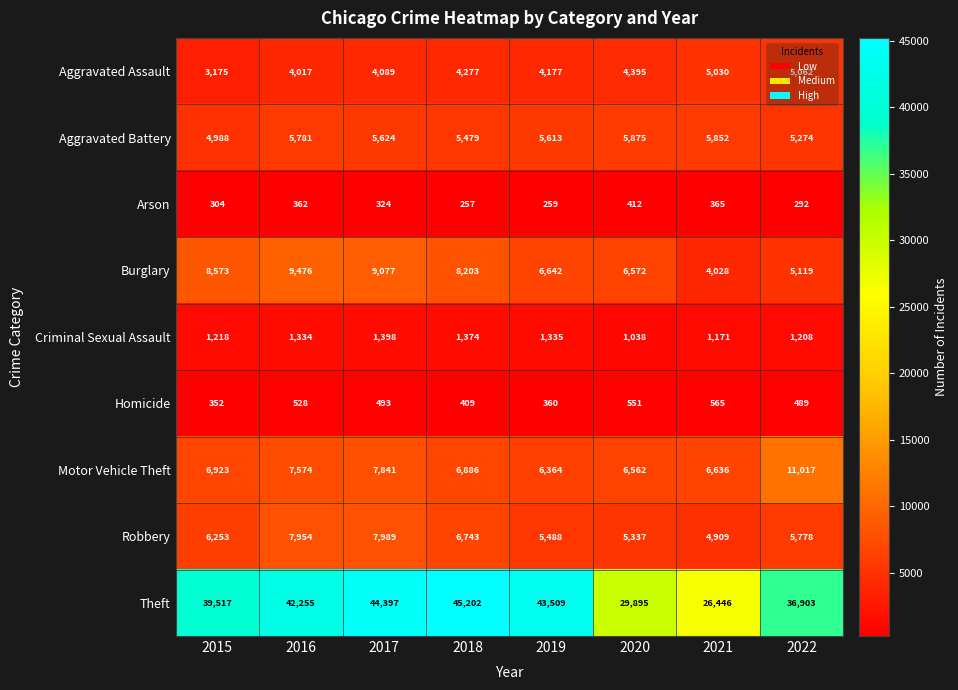

What is the difference between the highest and lowest values at 2020?

29483